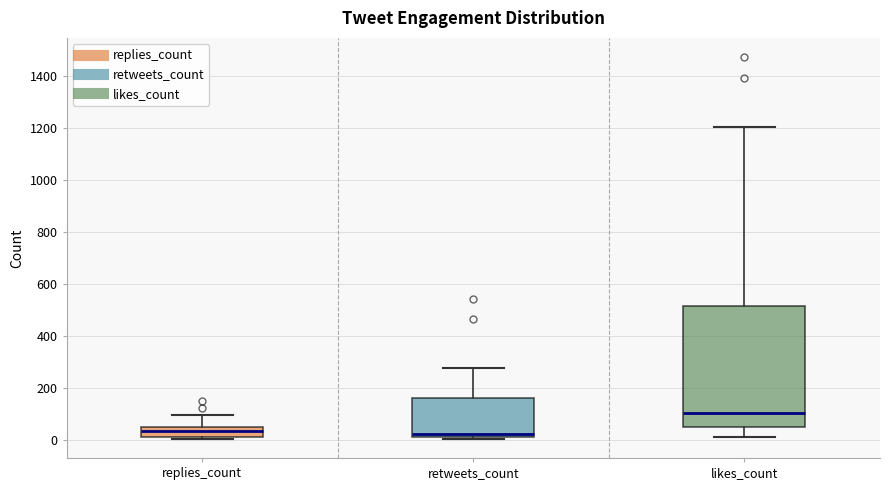

Where does the lower whisker of the box for likes_count end on the y-axis? The values are not printed on the chart, so give them approximately, as read against the axis.

20